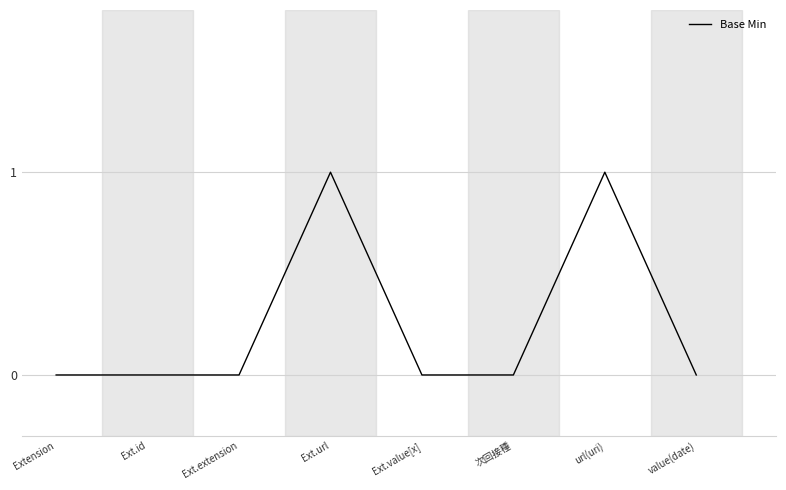

What is the change in value from Ext.url to Ext.value[x]?

-1